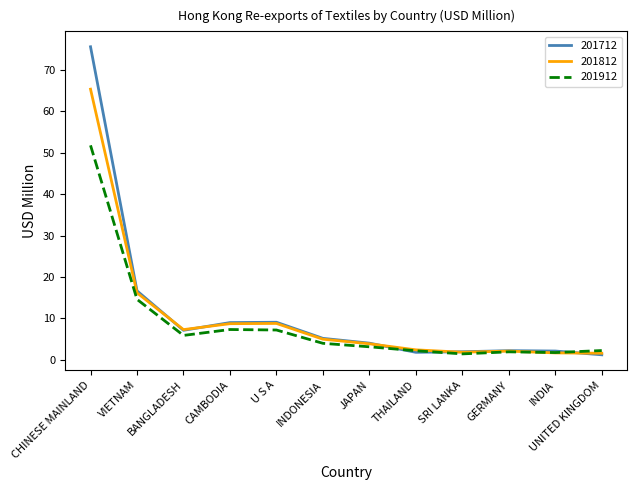

Is it true that 201912 equals 2.3 at CAMBODIA?

False